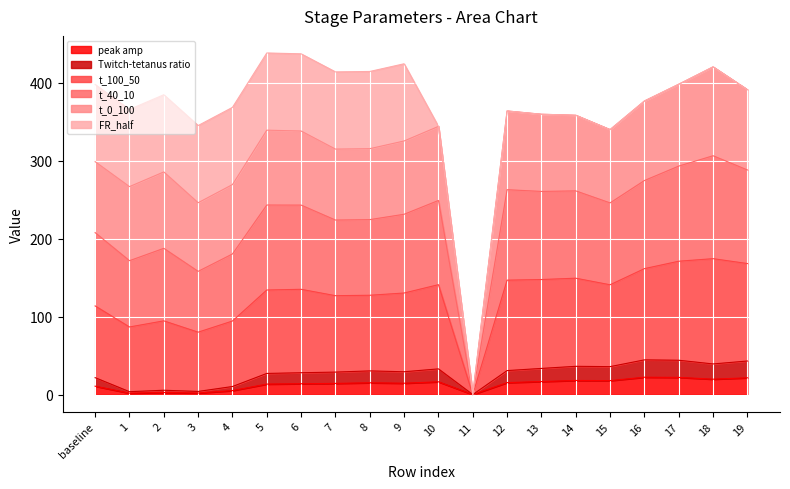

Does the chart display data point markers on the line(s)?

No